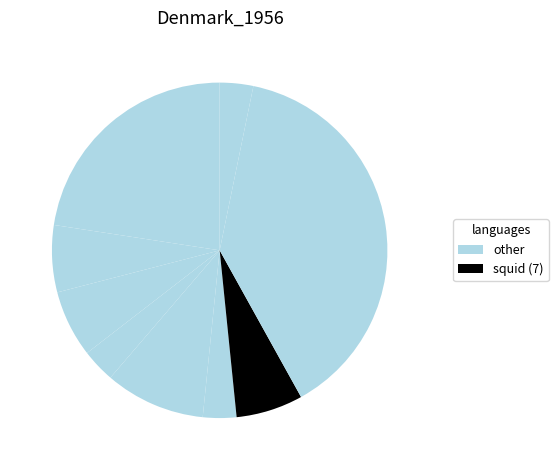

How many segments does this pie chart have?

9